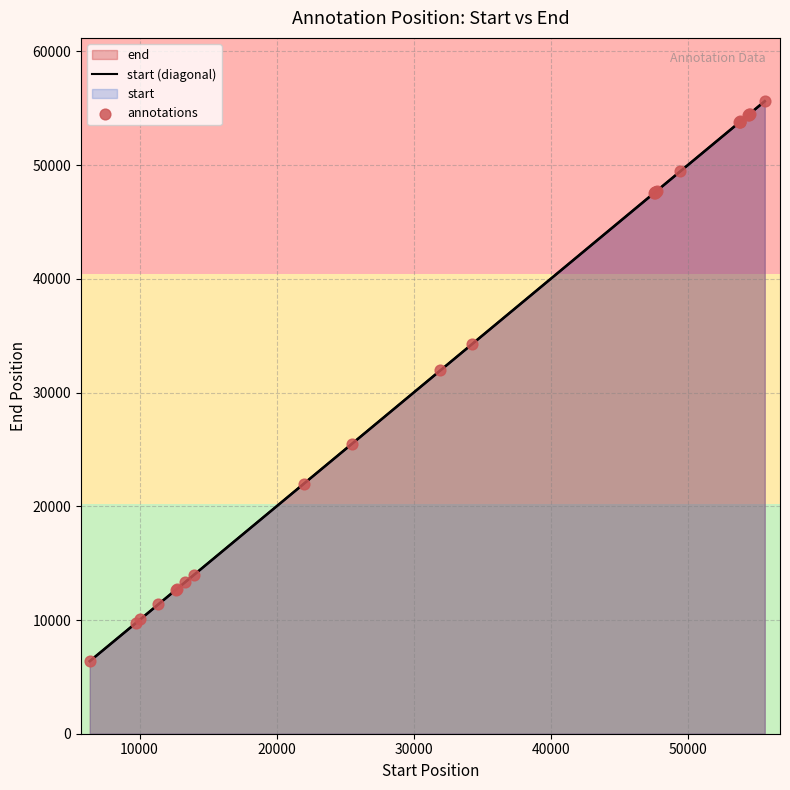

How many lines are shown in the chart?

2